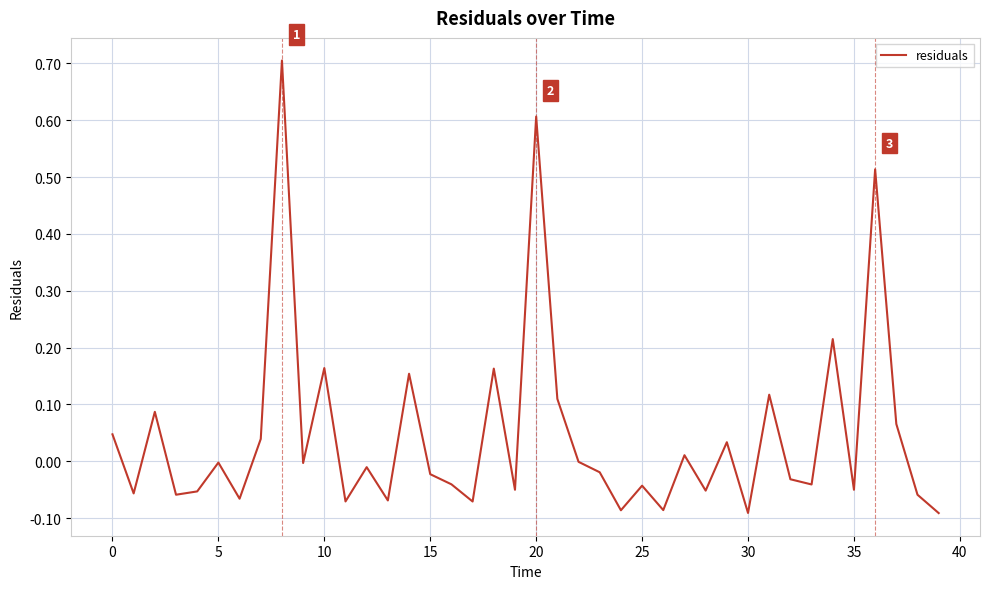

How many series are shown in this chart?

1